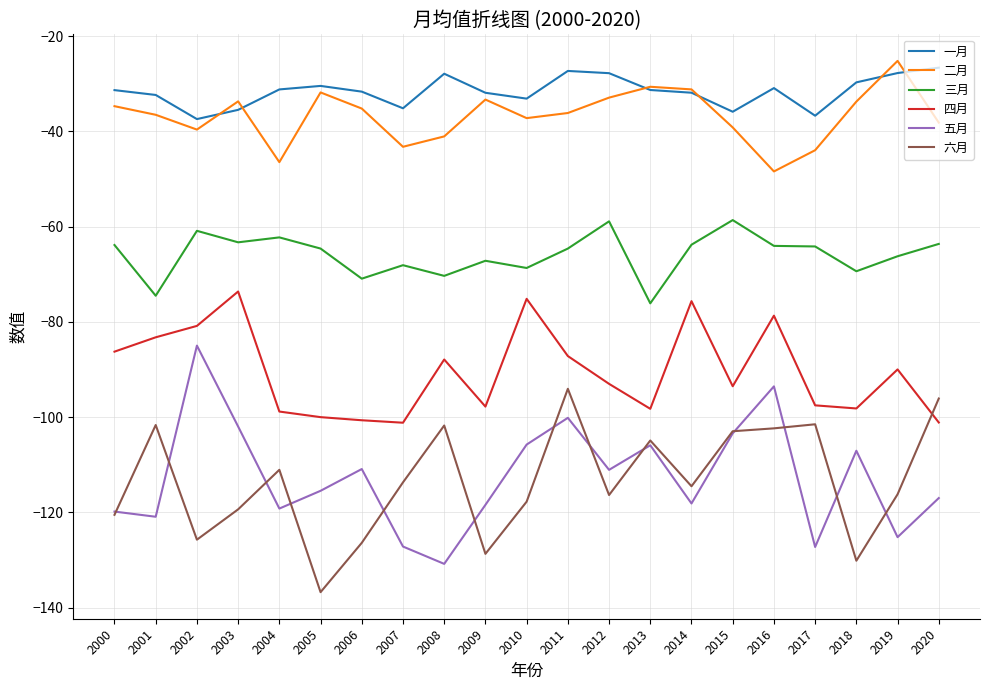

Which series ends up on top after the final intersection of 六月 and 四月?

六月